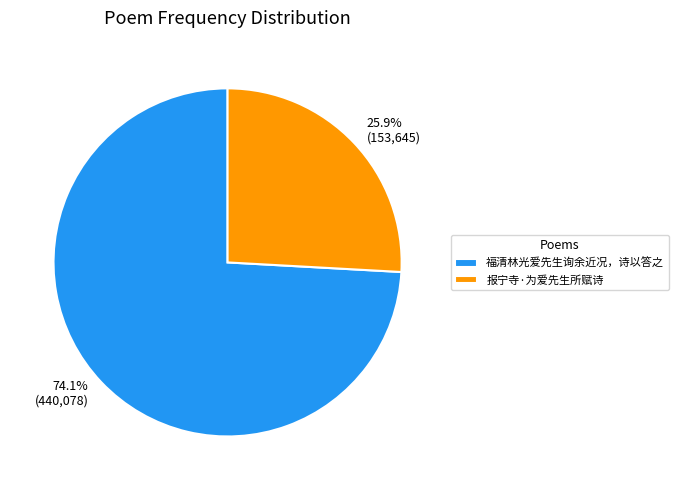

What is the largest slice in the pie chart?

福清林光爱先生询余近况，诗以答之